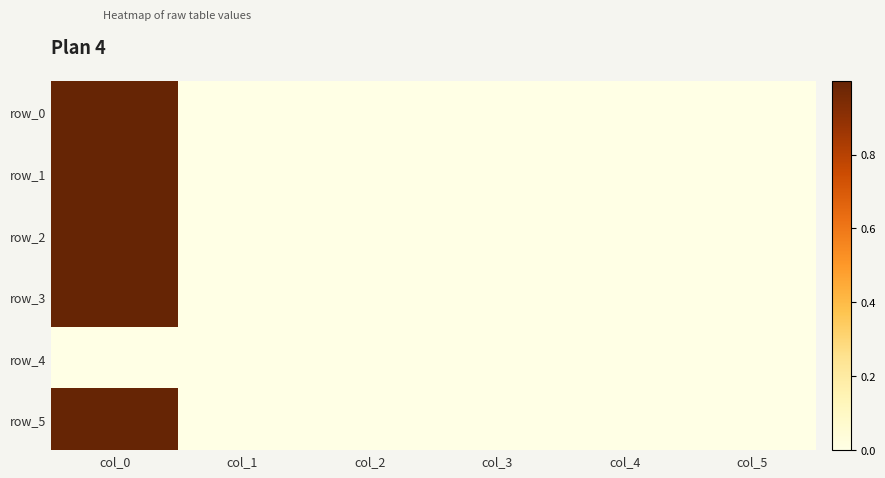

At how many categories does at least one series exceed 0?

5